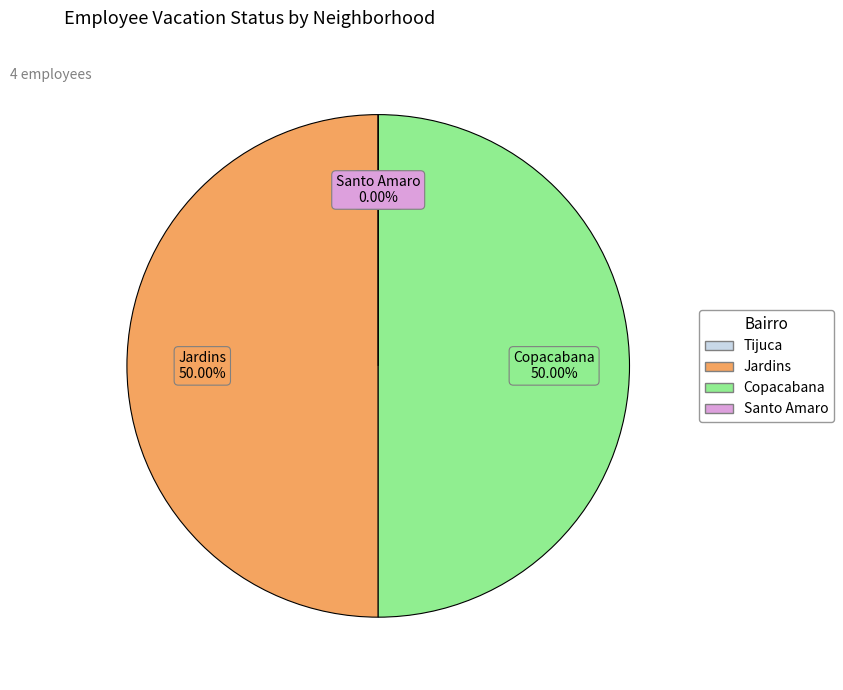

The Tijuca slice represents 0% of the pie. True or false?

True